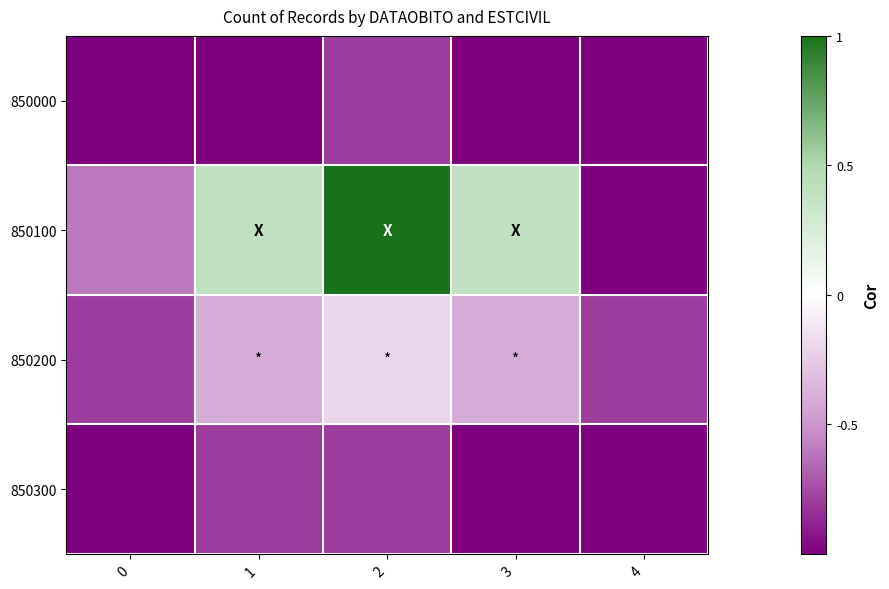

Reading left to right, transcribe all the data shown in this chart.

850000: 0=-1.0	1=-1.0	2=-0.8	3=-1.0	4=-1.0
850100: 0=-0.6	1=0.4	2=1.0	3=0.4	4=-1.0
850200: 0=-0.8	1=-0.4	2=-0.2	3=-0.4	4=-0.8
850300: 0=-1.0	1=-0.8	2=-0.8	3=-1.0	4=-1.0